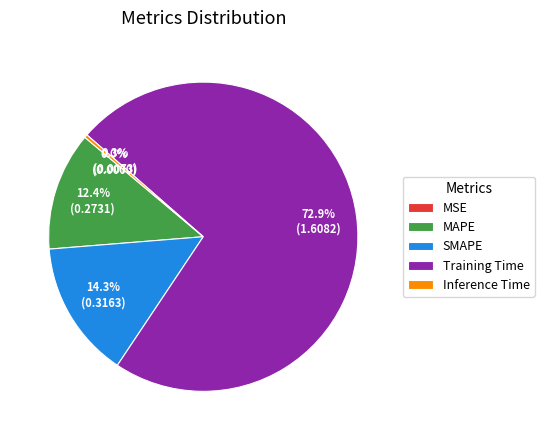

Combined, what portion of the pie is SMAPE and MAPE?

26.7%